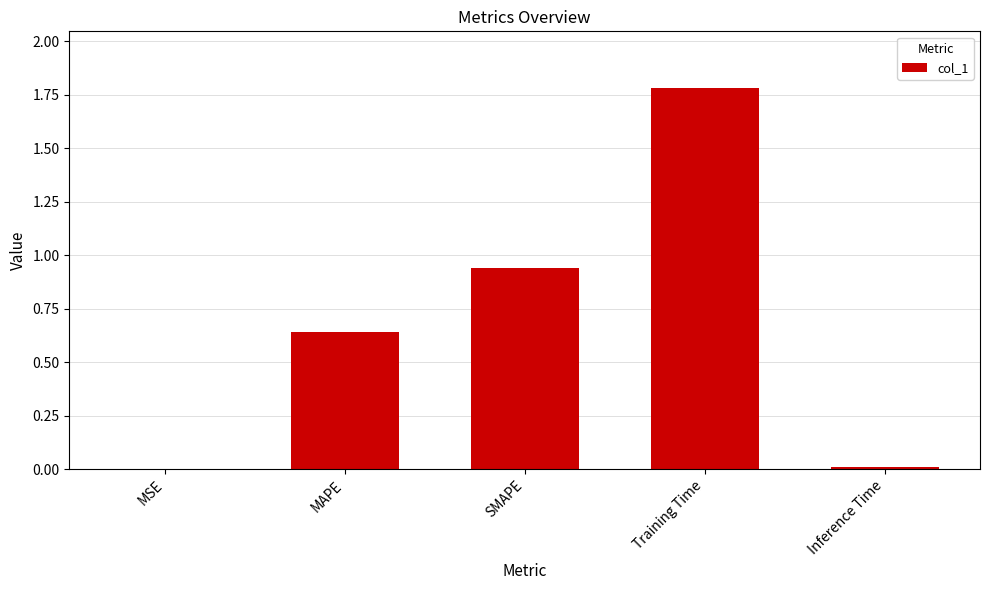

What is the change in value from MAPE to SMAPE?

+0.3